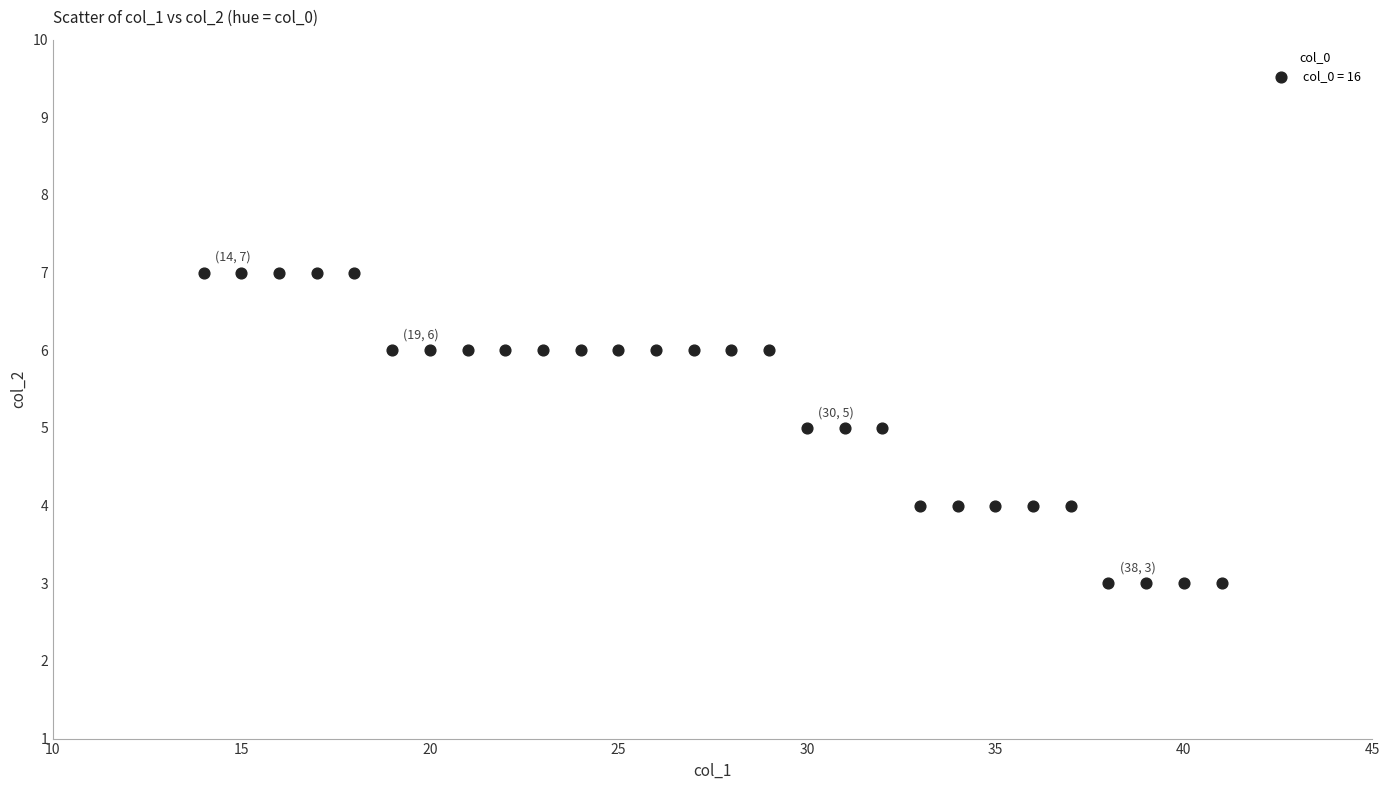

What is the range of Y values (max minus min)?

4